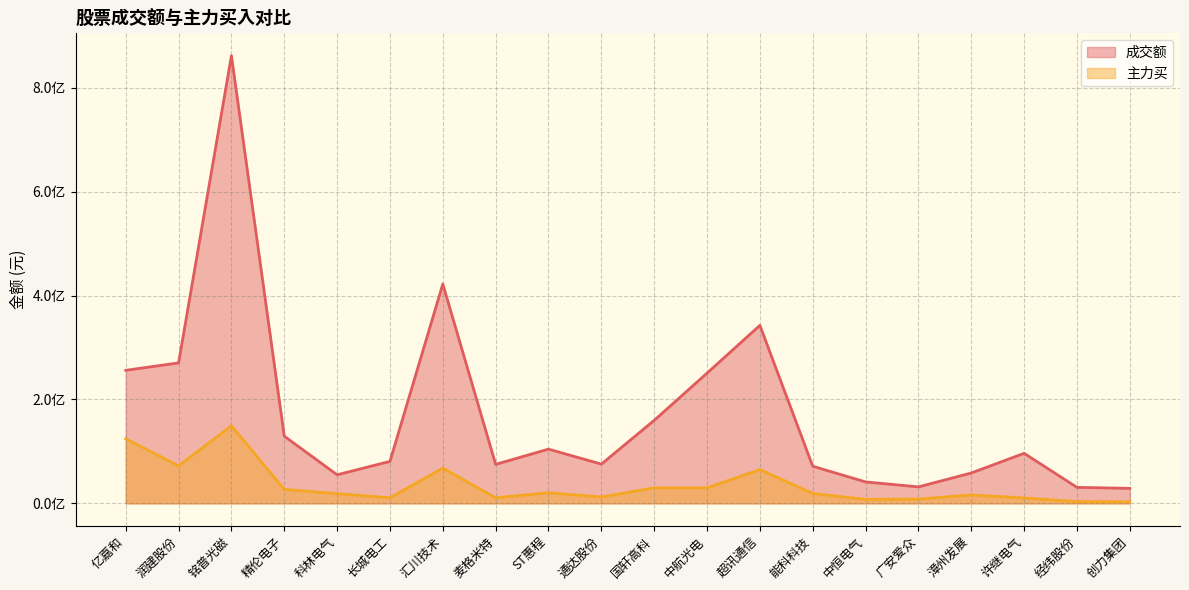

At which label is 成交额 closest to 445314327?

汇川技术